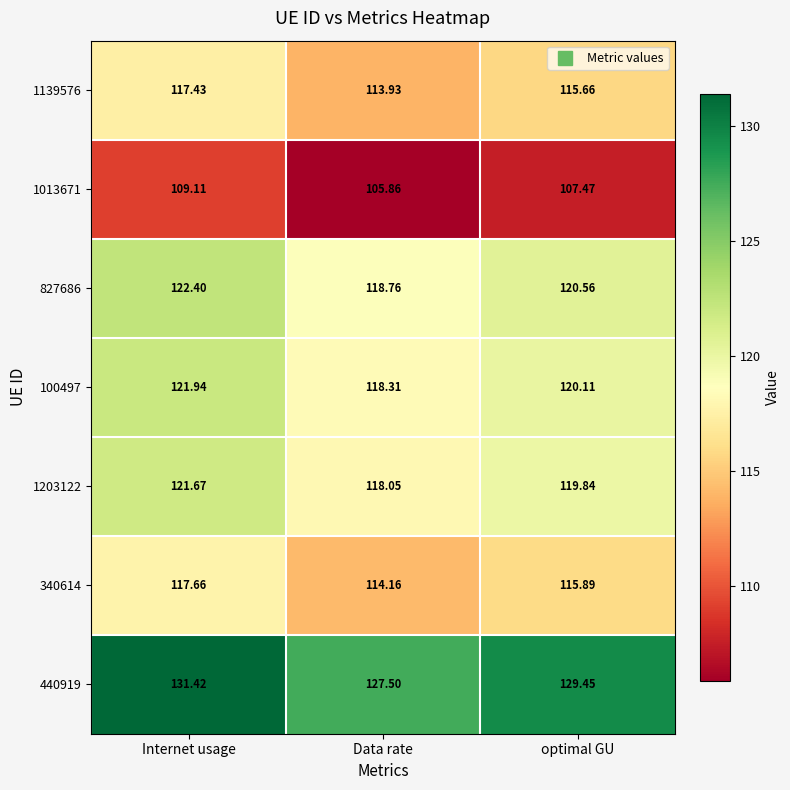

At which label does 340614 reach its peak?

Internet usage